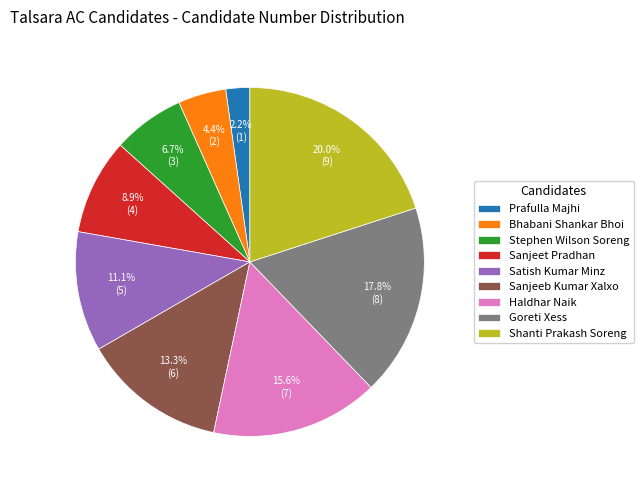

How many slices are in this pie chart?

9